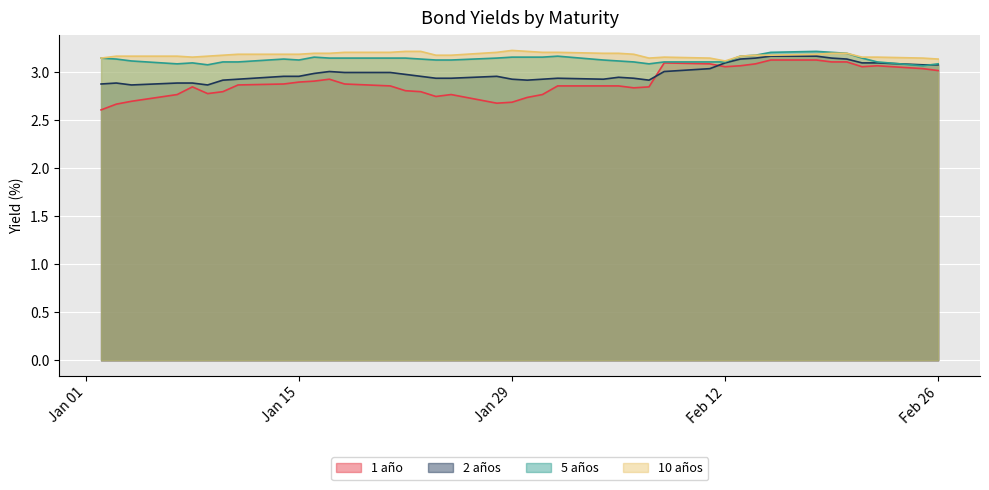

Which has a higher value, 20-02-2013 or 17-01-2013?

20-02-2013